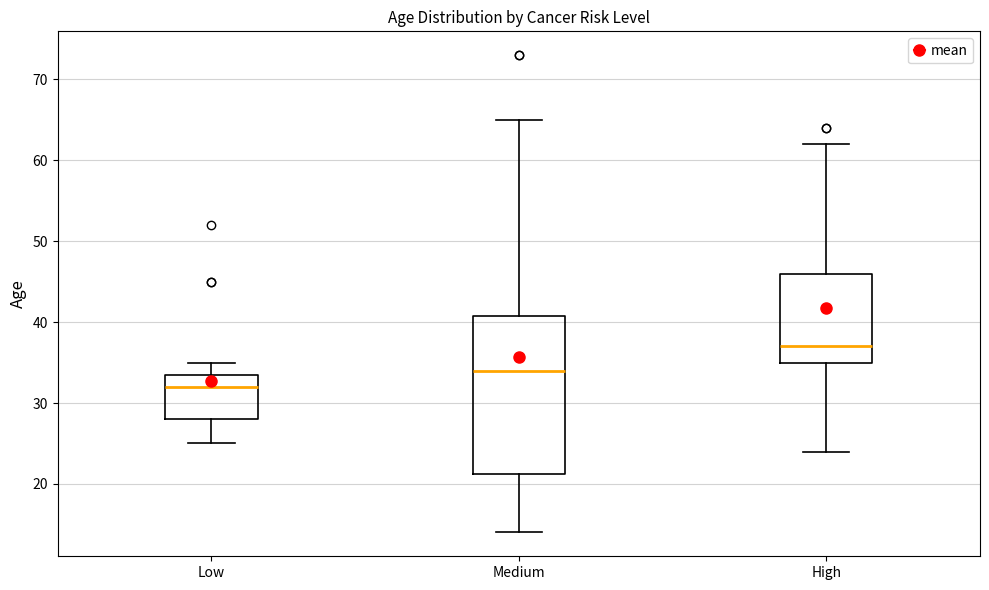

Where is the upper edge of the box for High on the y-axis? The values are not printed on the chart, so give them approximately, as read against the axis.

46